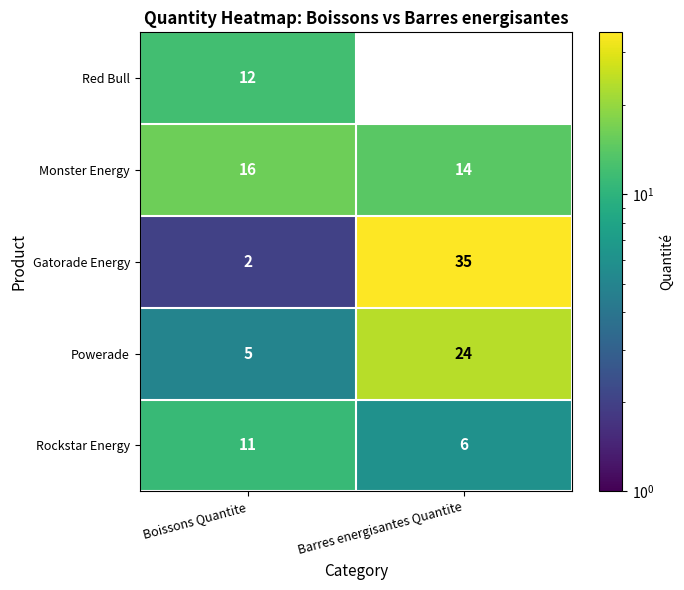

Is it true that Gatorade Energy equals 35 at Barres energisantes Quantite?

True